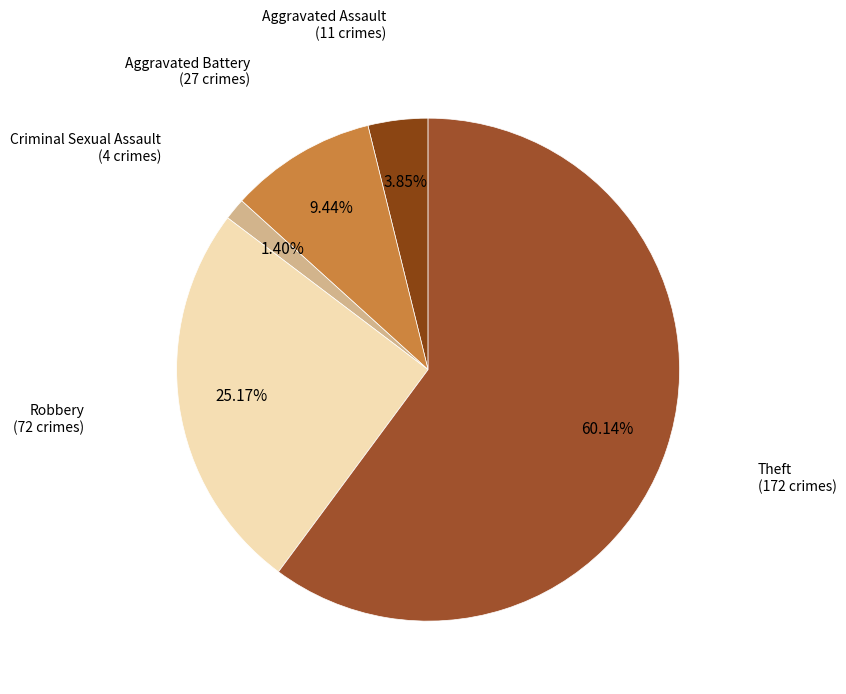

Count the number of slices in the pie.

5